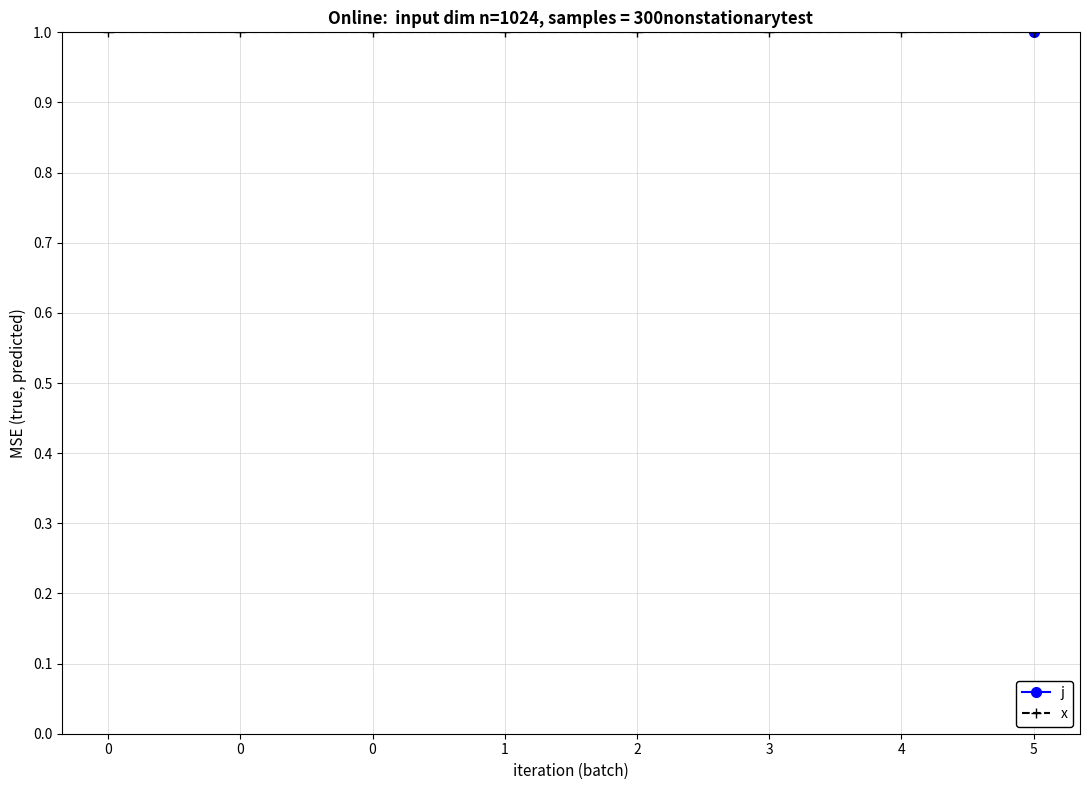

Which has a higher value, 1 or 3?

1